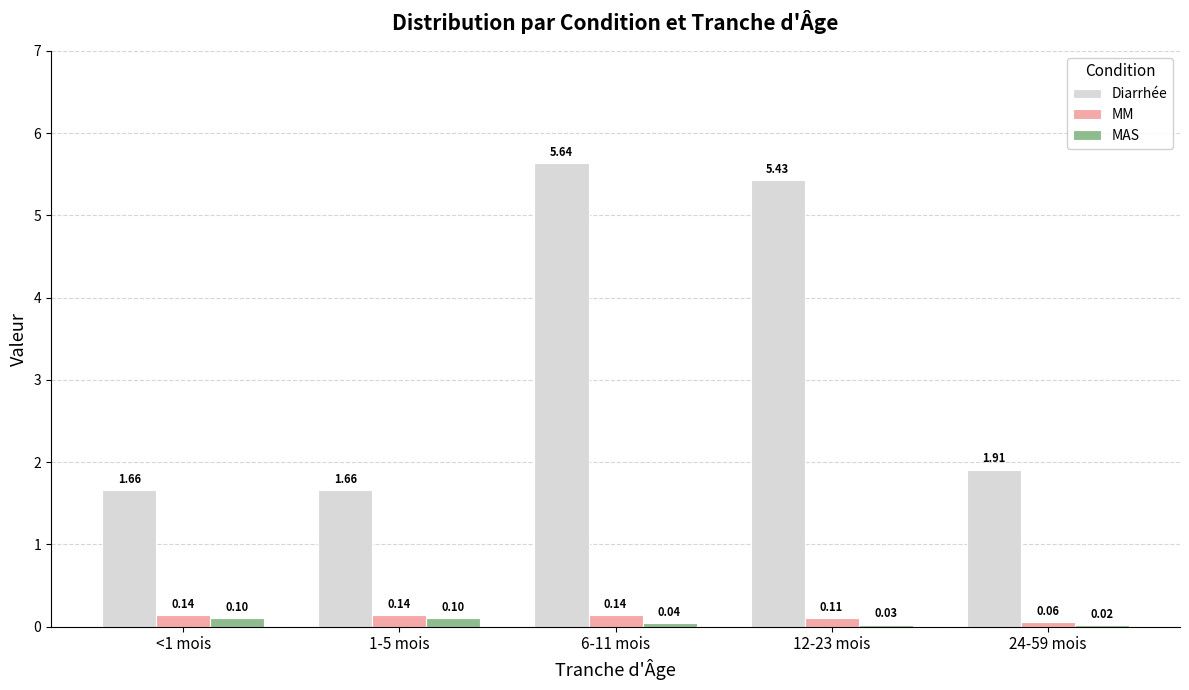

What is the sum of the Diarrhée values at 6-11 mois and <1 mois?

7.3